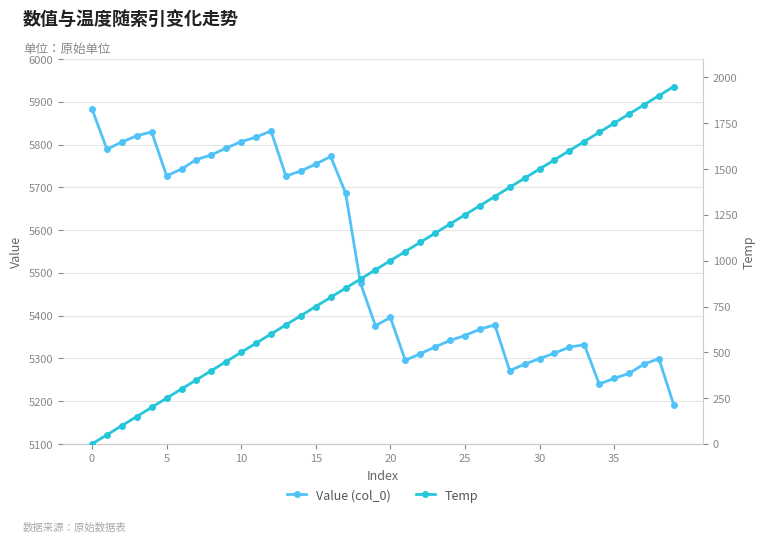

True or false: Value (col_0) has more than 1 points higher than both neighbors.

True